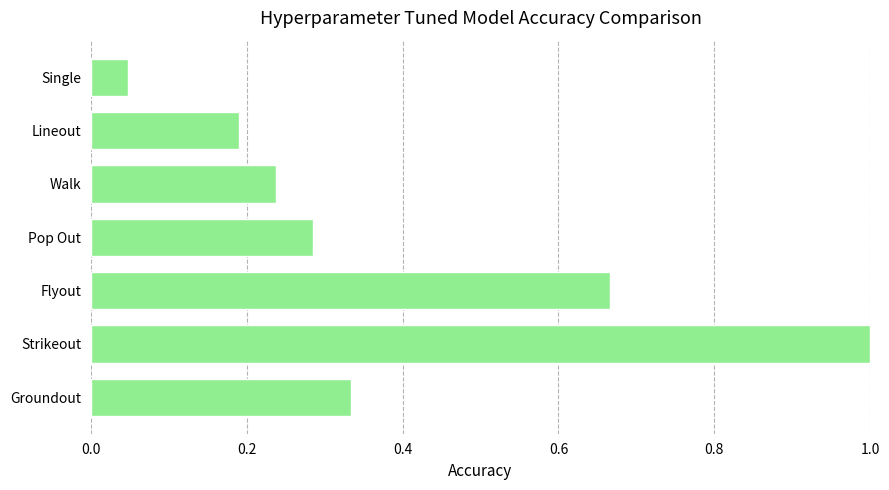

Rank the categories by value from highest to lowest.

Strikeout, Flyout, Groundout, Pop Out, Walk, Lineout, Single